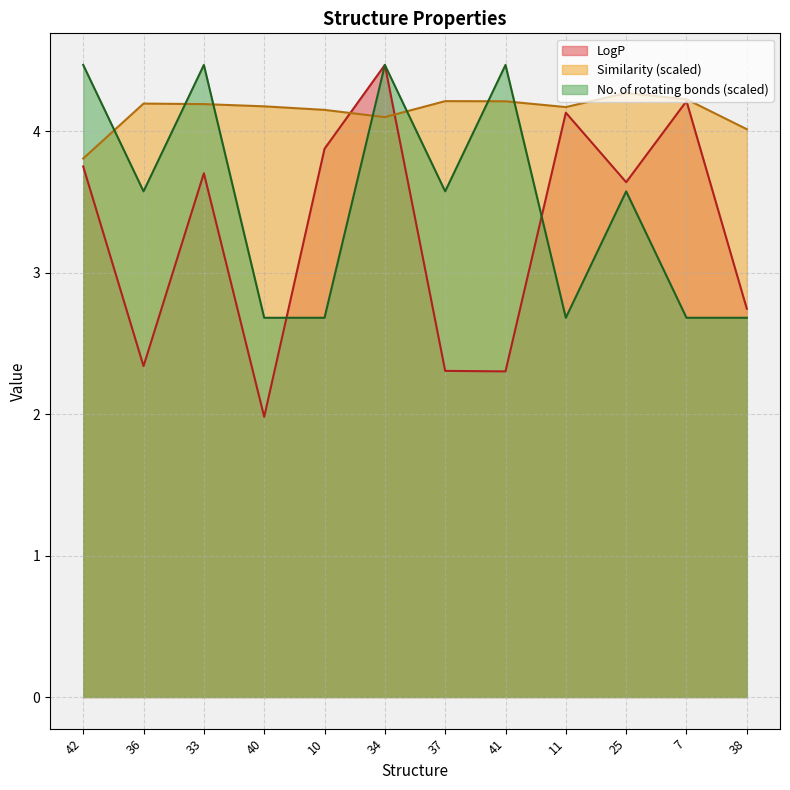

Is it true that Similarity equals 2.6 at 10?

False